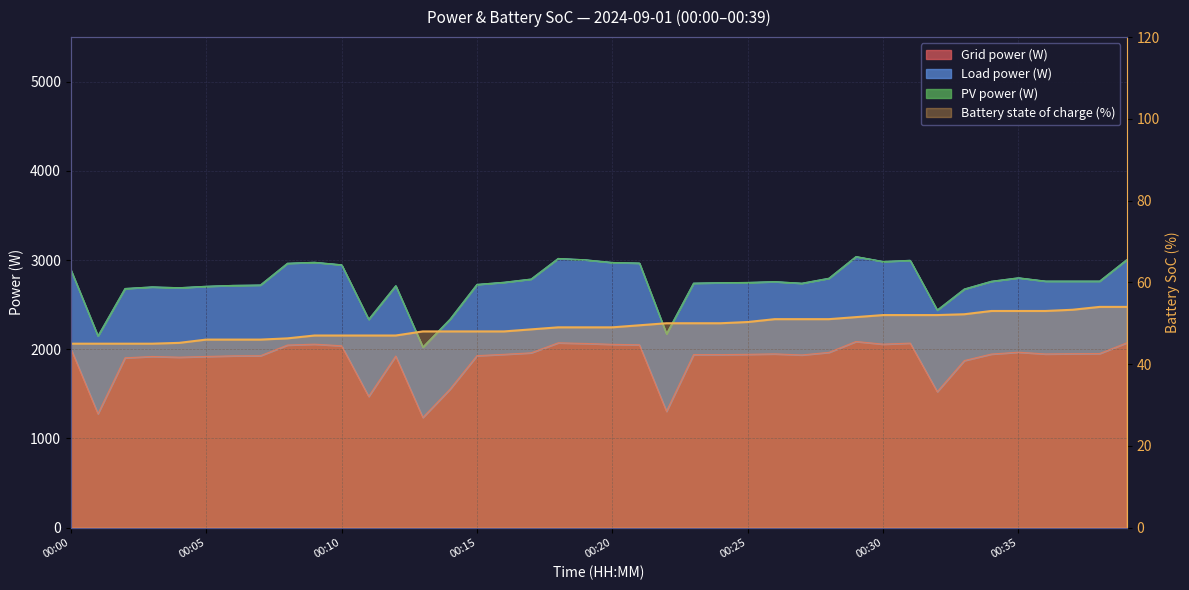

True or false: Grid power (W) and Battery state of charge (%) intersect in this chart.

False